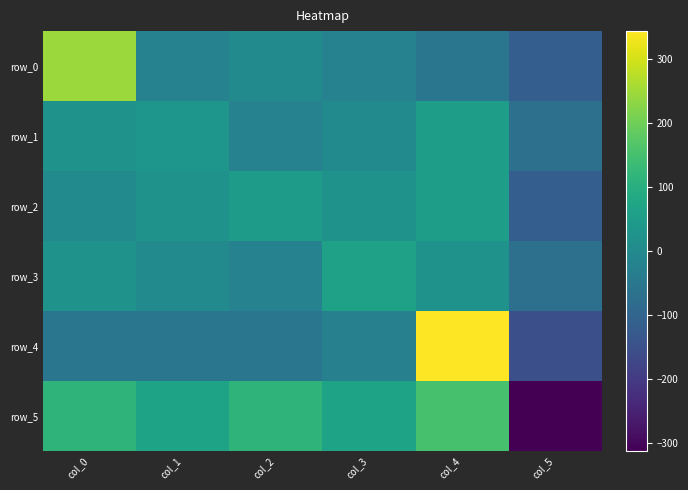

Rank the series at col_5 from highest to lowest value.

row_1, row_3, row_0, row_2, row_4, row_5